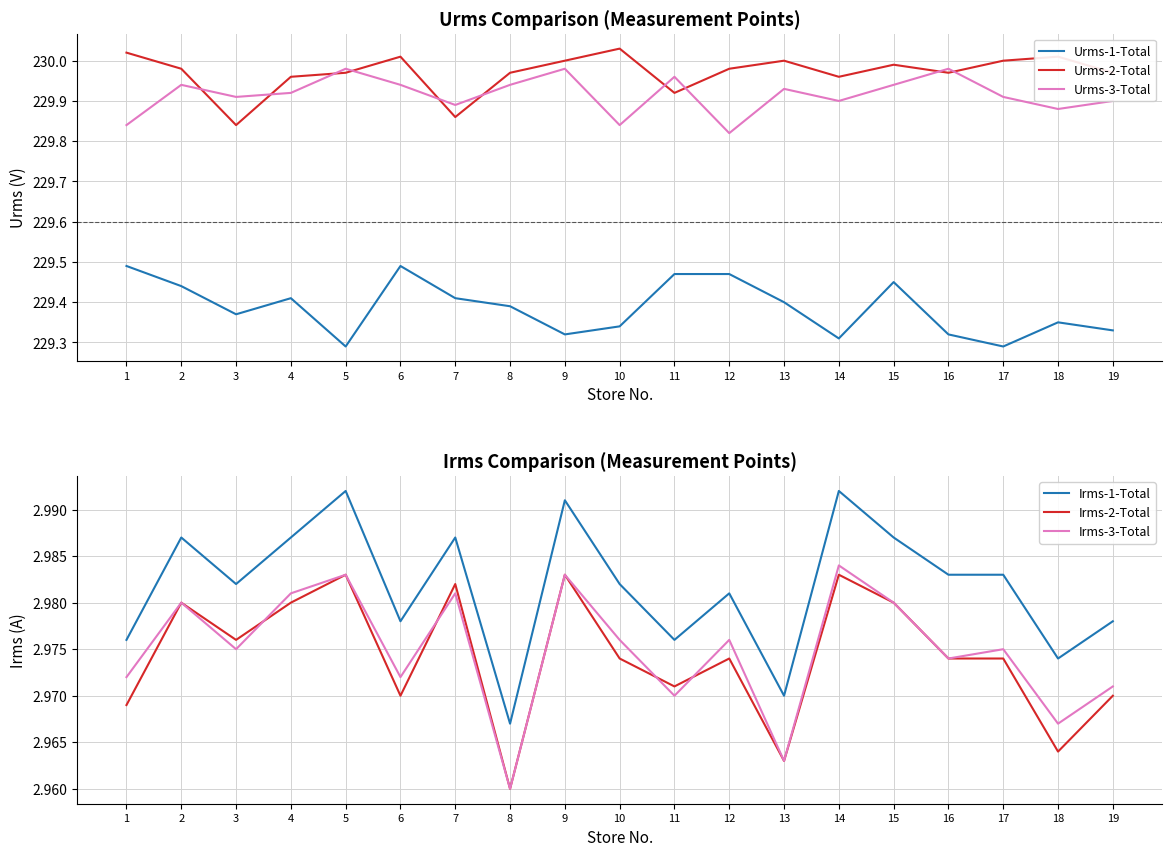

What is the difference between the maximum and minimum values in the Urms-3-Total series?

0.2